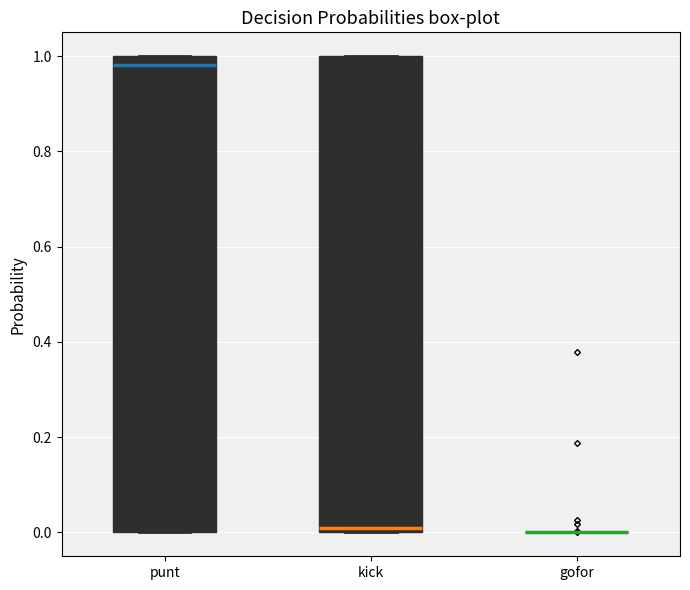

Reading left to right, transcribe this box plot: for each box, give where its median line is, the range the box spans, and where its two whiskers end, as read against the y-axis. The values are not printed on the chart, so give them approximately, as read against the axis.

punt: median 0.98, box 0.00 to 1.00, whiskers 0.00 to 1.00
kick: median 0.00 (just above the box's lower edge), box 0.00 to 1.00, whiskers 0.00 to 1.00
gofor: box collapsed to a line at 0.00, whiskers 0.00 to 0.00